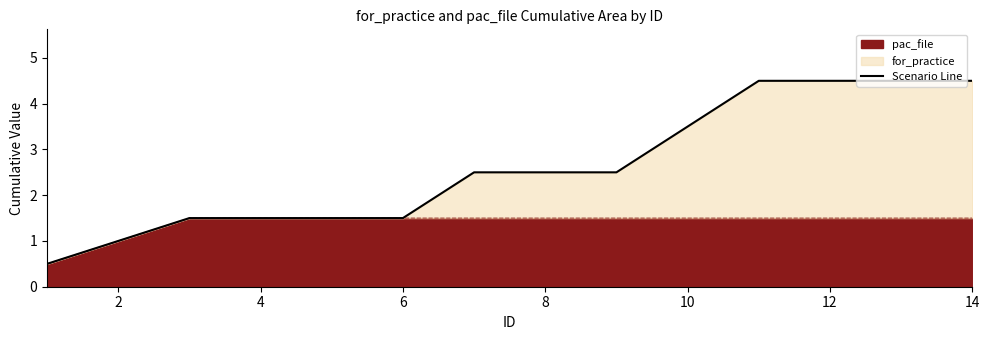

How many data points does each series have?

14